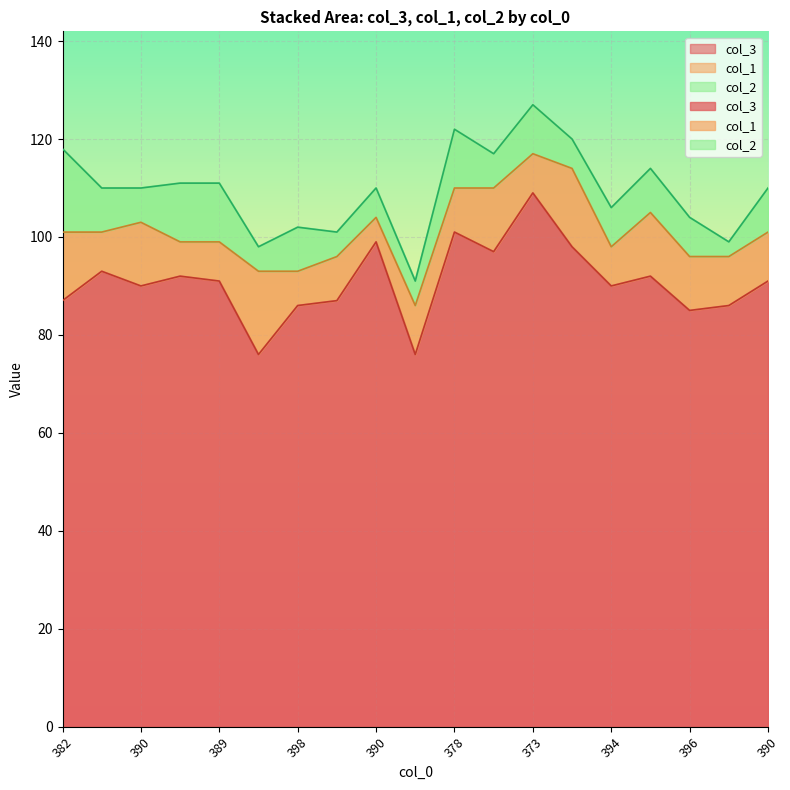

What are all the series names shown in the legend?

col_3, col_1, col_2